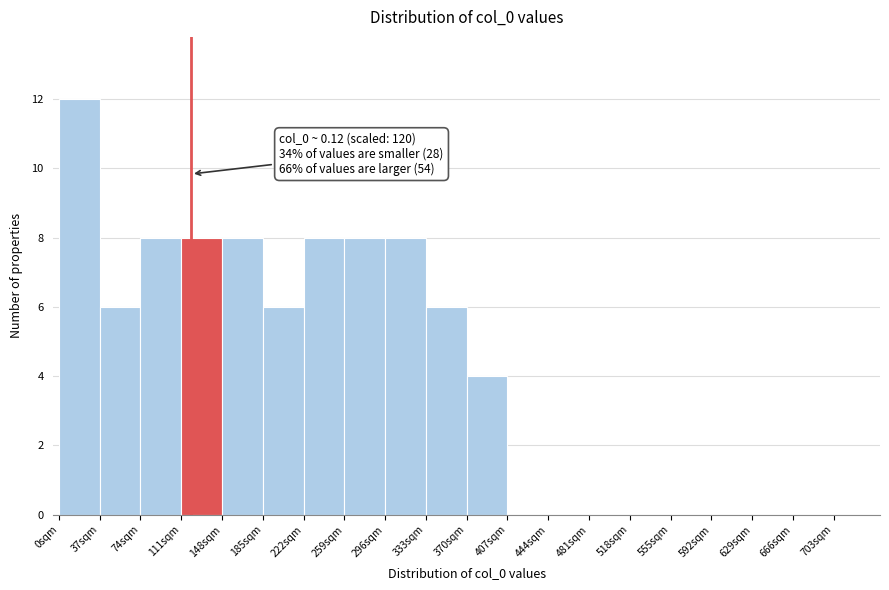

Over which range of the x-axis is the bar tallest?

0 to 37